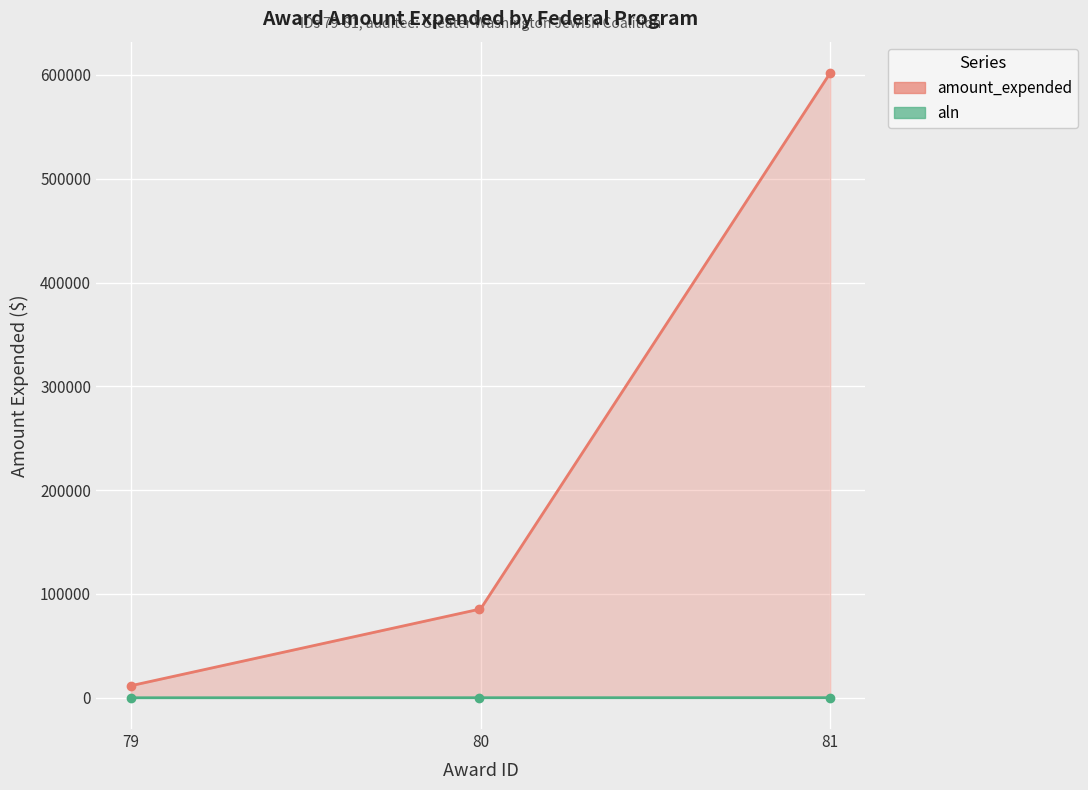

What is the minimum value shown in the chart?

11633